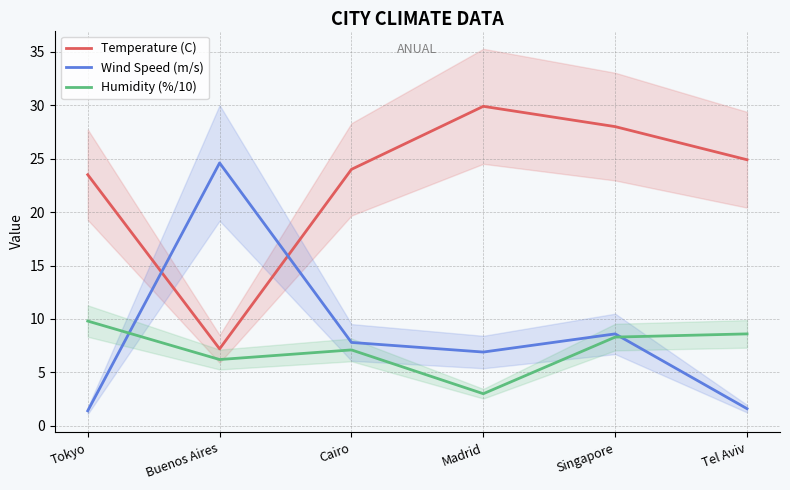

At which category does Temperature (C) reach its first local valley?

Buenos Aires